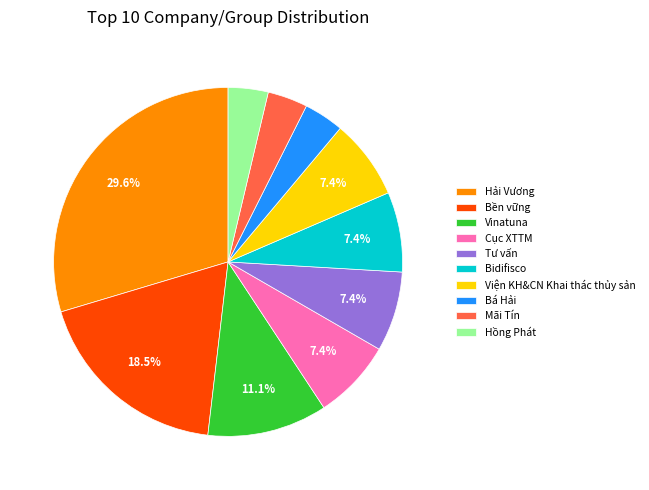

To the nearest percent, what percentage of the pie is Cục XTTM?

7%